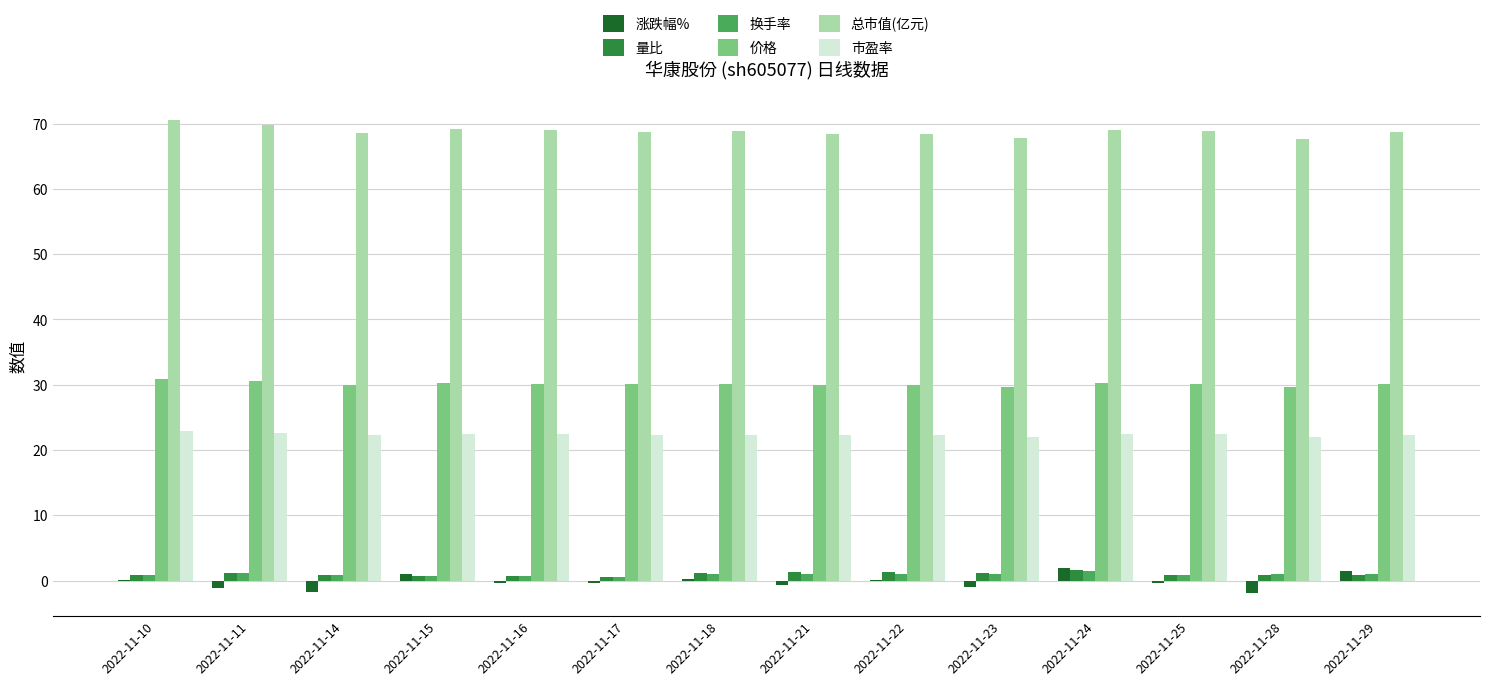

What is the sum of all 市盈率 values?

313.2